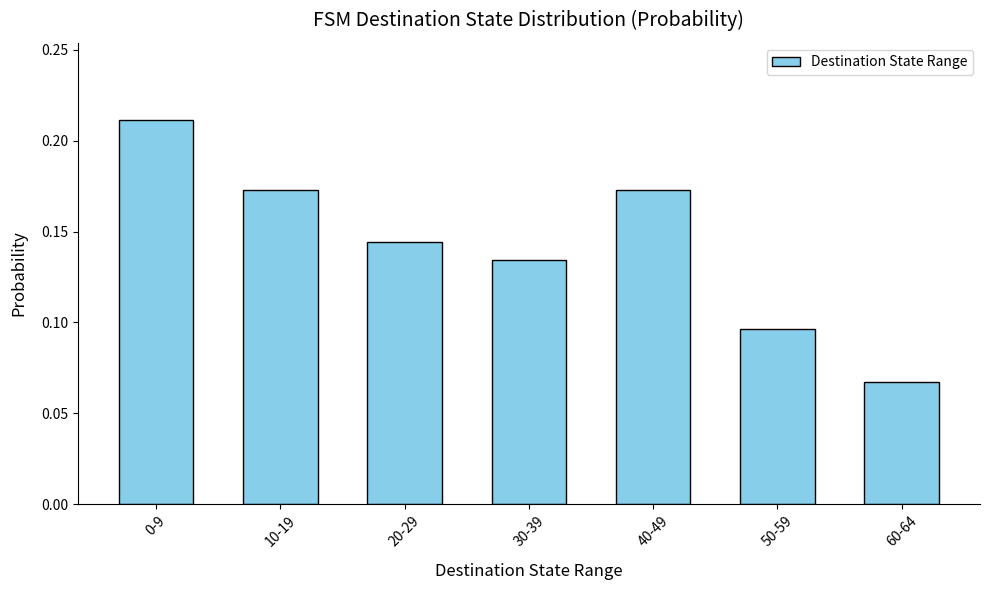

Which category has the lowest value across all series?

60-64